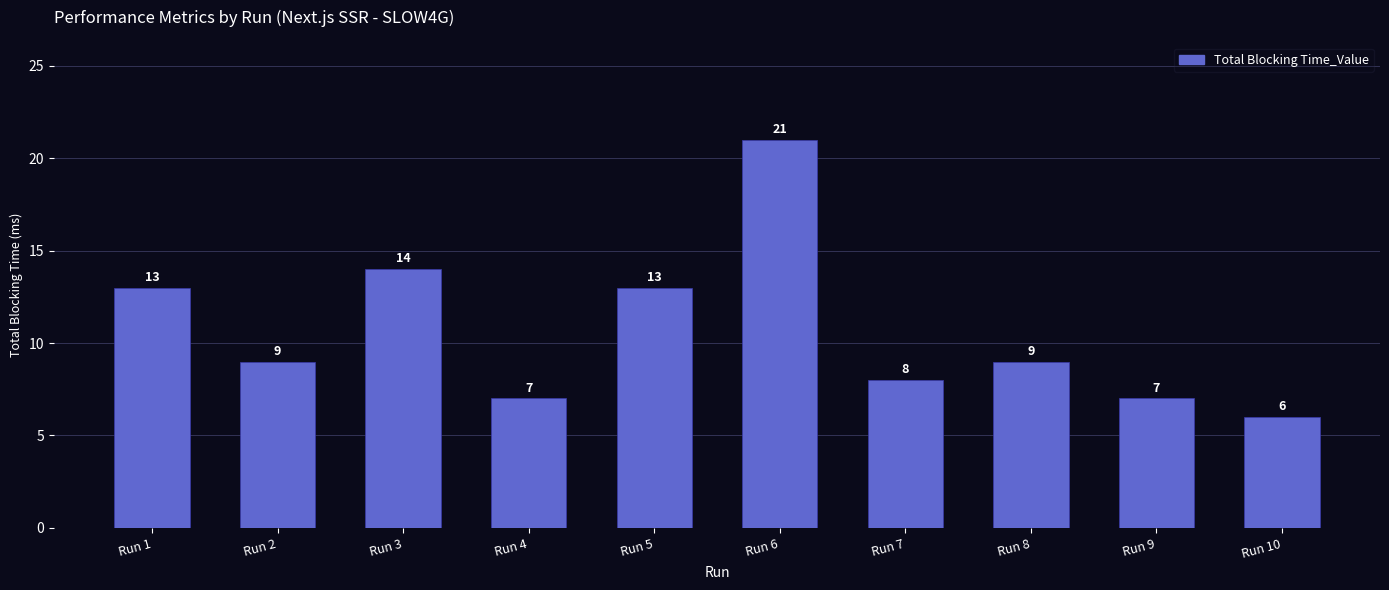

What is the smallest value displayed?

6